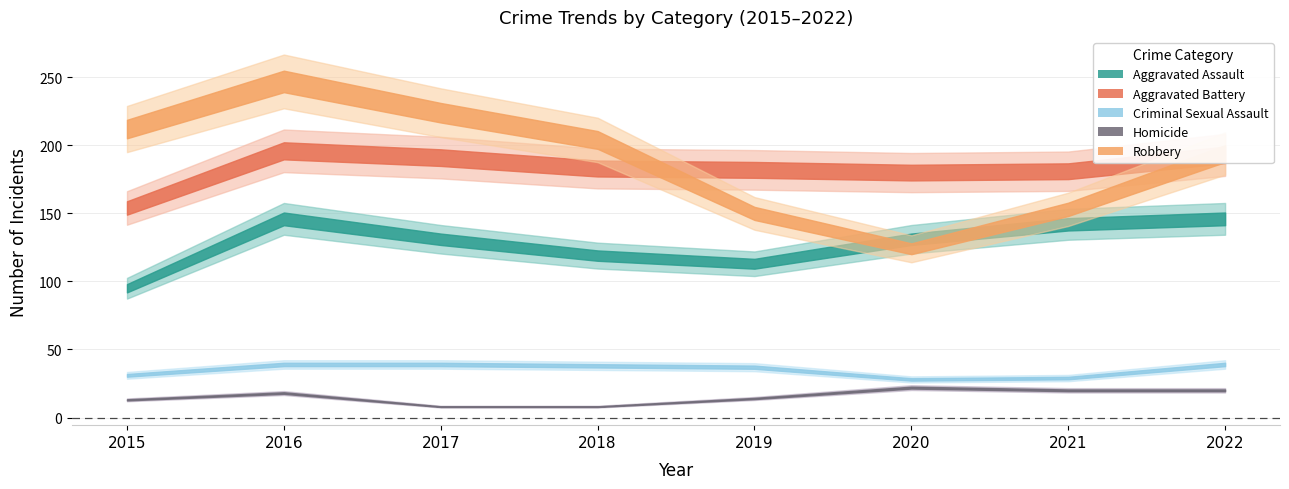

Count the number of categories in the chart.

8